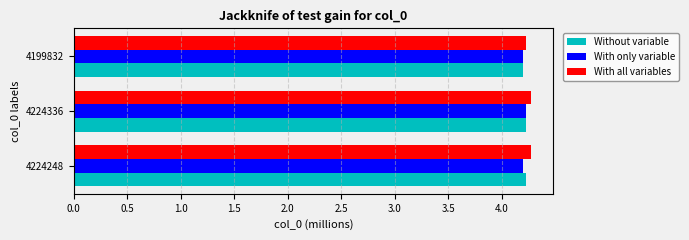

What is the total value across all series at 4199832?

12.6